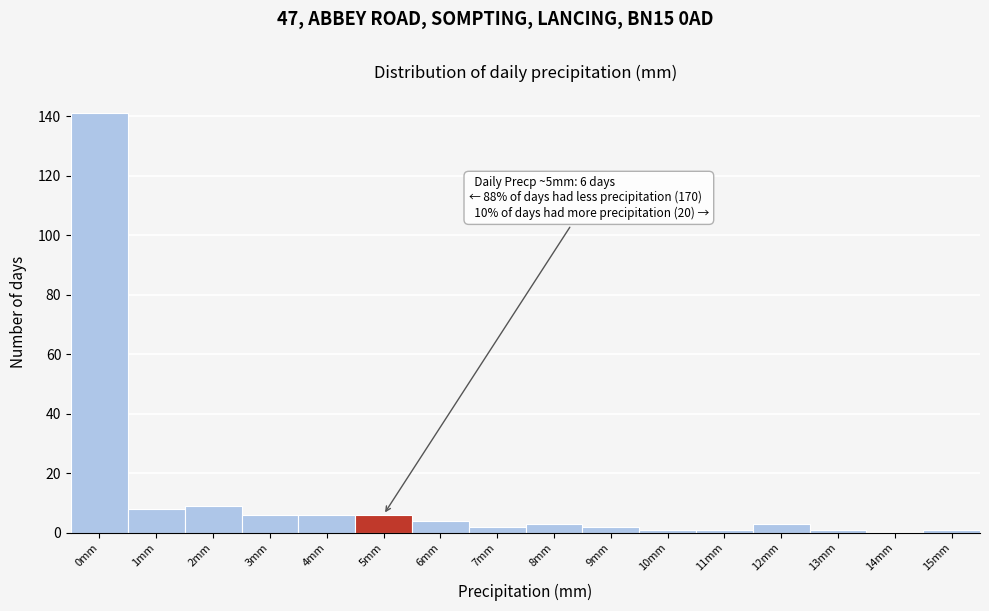

Reading right to left, what are all the values shown in this chart?

15mm=1	14mm=0	13mm=1	12mm=3	11mm=1	10mm=1	9mm=2	8mm=3	7mm=2	6mm=4	5mm=6	4mm=6	3mm=6	2mm=9	1mm=8	0mm=141